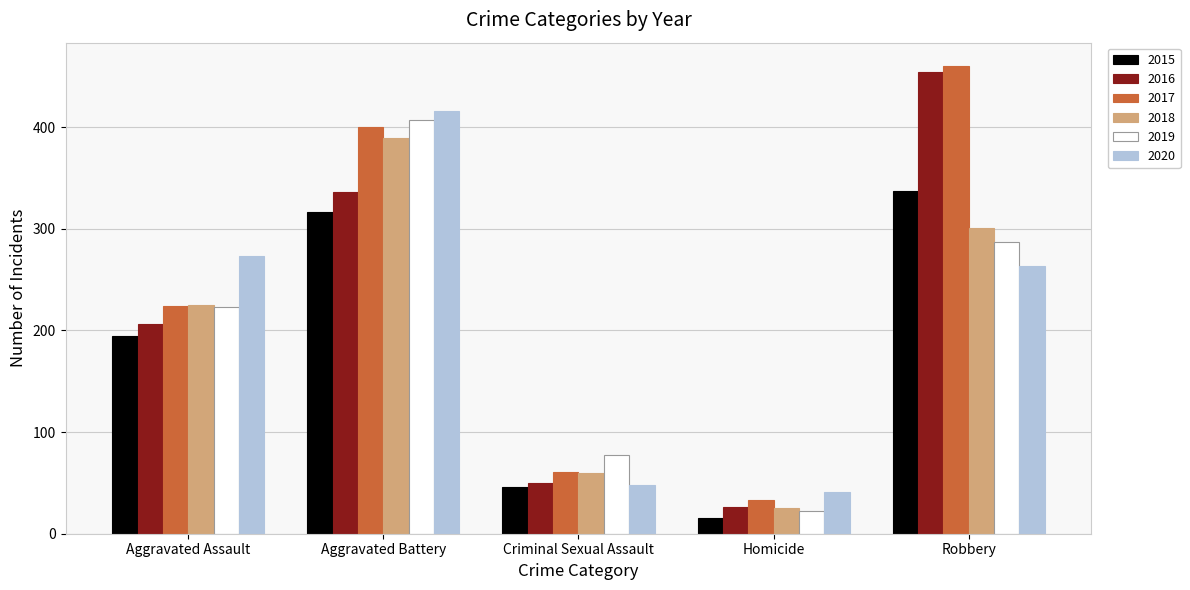

How many groups of bars are there?

5